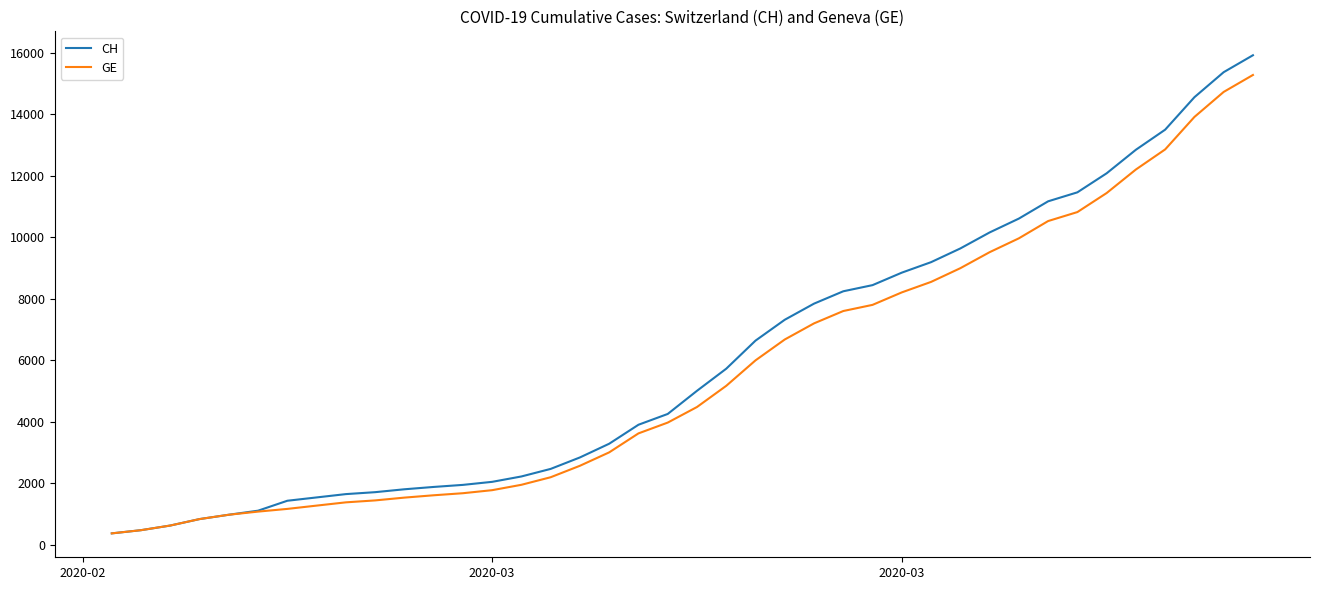

Which series has the largest range (max minus min)?

CH